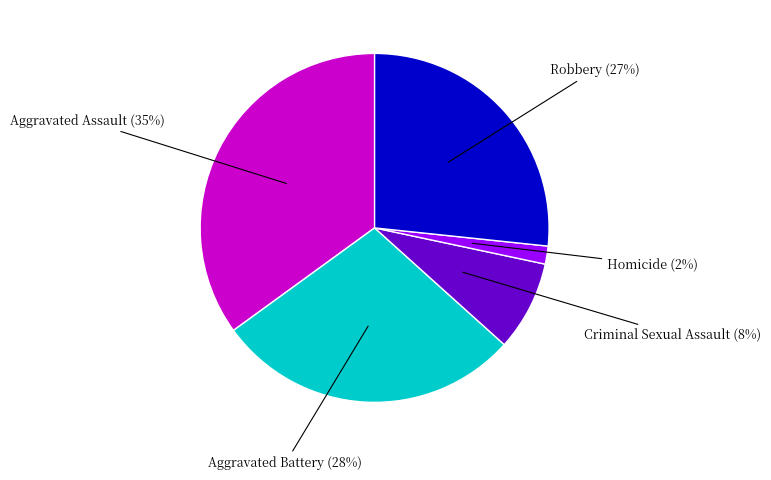

To the nearest percent, what is the difference between the largest and smallest slice percentages?

33%